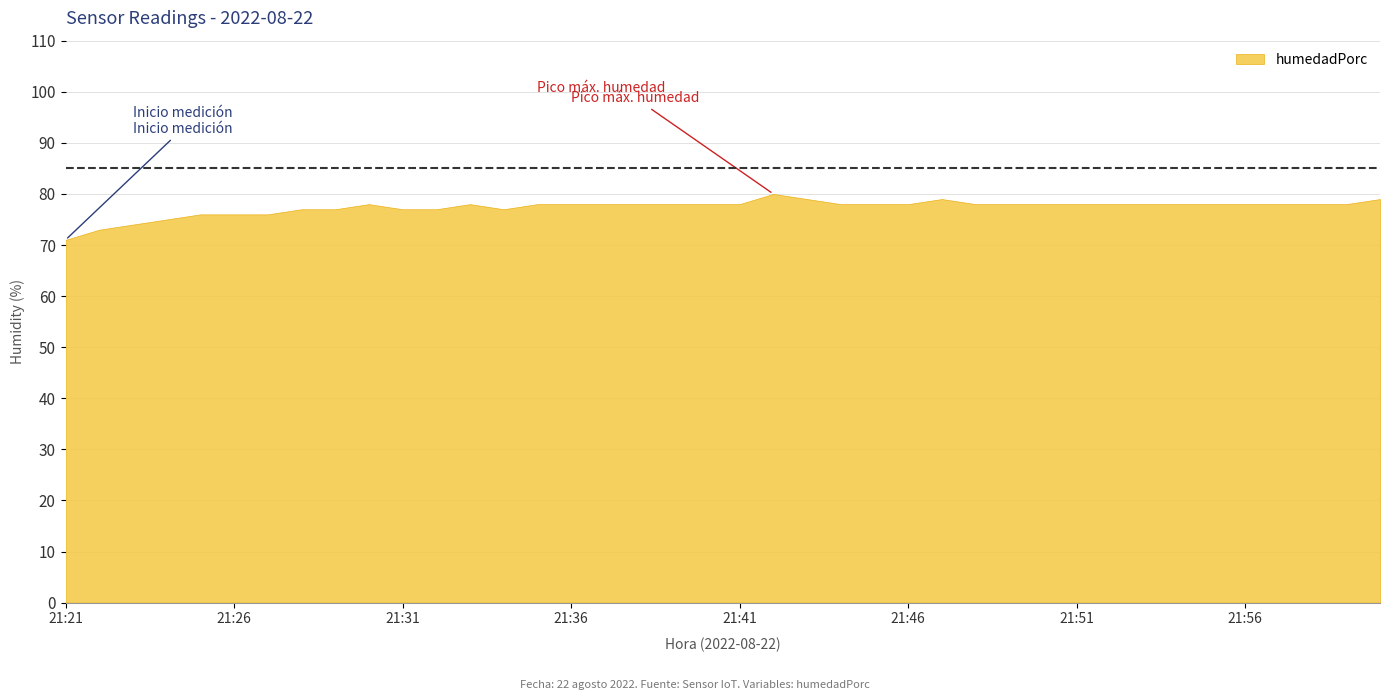

Count the values in the range 77 to 78.

29